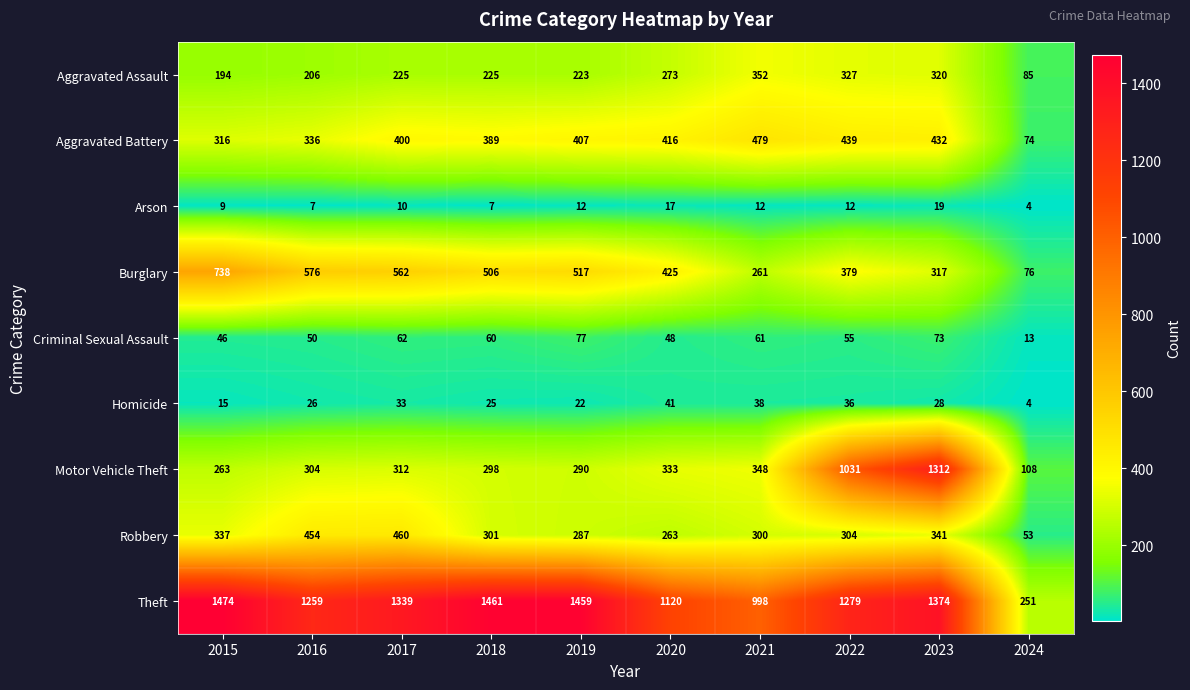

True or false: Motor Vehicle Theft has a value of 1805 at 2022.

False